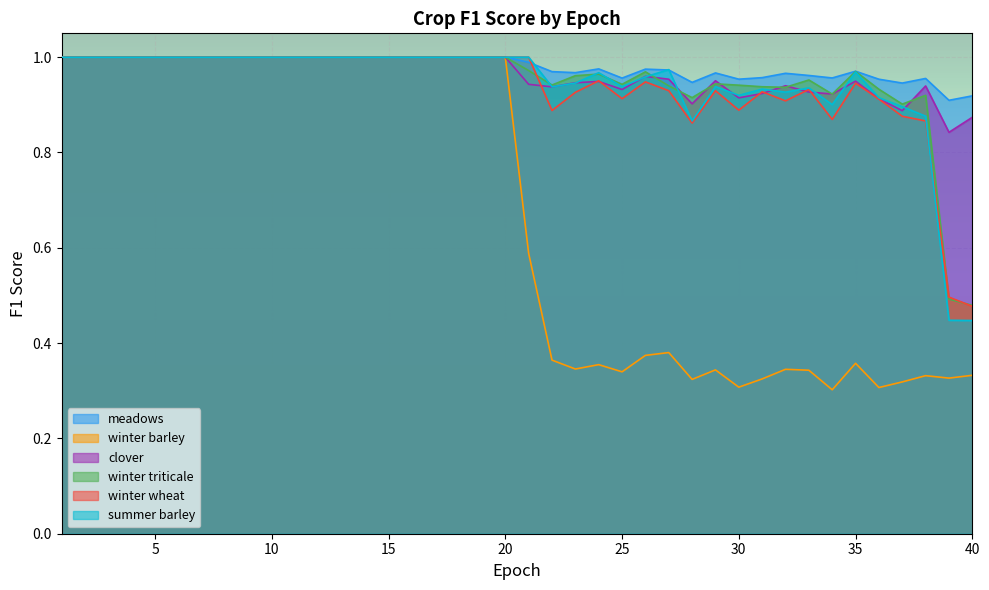

Reading right to left, list all the values displayed in this chart.

meadows: 0.9	0.9	1.0	0.9	1.0	1.0	1.0	1.0	1.0	1.0	1.0	1.0	0.9	1.0	1.0	1.0	1.0	1.0	1.0	1.0	1.0	1.0	1.0	1.0	1.0	1.0	1.0	1.0	1.0	1.0	1.0	1.0	1.0	1.0	1.0	1.0	1.0	1.0	1.0	1.0
winter barley: 0.3	0.3	0.3	0.3	0.3	0.4	0.3	0.3	0.3	0.3	0.3	0.3	0.3	0.4	0.4	0.3	0.4	0.3	0.4	0.6	1.0	1.0	1.0	1.0	1.0	1.0	1.0	1.0	1.0	1.0	1.0	1.0	1.0	1.0	1.0	1.0	1.0	1.0	1.0	1.0
clover: 0.9	0.8	0.9	0.9	0.9	0.9	0.9	0.9	0.9	0.9	0.9	1.0	0.9	1.0	1.0	0.9	0.9	0.9	0.9	0.9	1.0	1.0	1.0	1.0	1.0	1.0	1.0	1.0	1.0	1.0	1.0	1.0	1.0	1.0	1.0	1.0	1.0	1.0	1.0	1.0
winter triticale: 0.5	0.5	0.9	0.9	0.9	1.0	0.9	1.0	0.9	0.9	0.9	0.9	0.9	0.9	1.0	0.9	1.0	1.0	0.9	1.0	1.0	1.0	1.0	1.0	1.0	1.0	1.0	1.0	1.0	1.0	1.0	1.0	1.0	1.0	1.0	1.0	1.0	1.0	1.0	1.0
winter wheat: 0.5	0.5	0.9	0.9	0.9	0.9	0.9	0.9	0.9	0.9	0.9	0.9	0.9	0.9	0.9	0.9	1.0	0.9	0.9	1.0	1.0	1.0	1.0	1.0	1.0	1.0	1.0	1.0	1.0	1.0	1.0	1.0	1.0	1.0	1.0	1.0	1.0	1.0	1.0	1.0
summer barley: 0.4	0.4	0.9	0.9	0.9	1.0	0.9	0.9	0.9	0.9	0.9	0.9	0.9	1.0	1.0	0.9	1.0	0.9	0.9	1.0	1.0	1.0	1.0	1.0	1.0	1.0	1.0	1.0	1.0	1.0	1.0	1.0	1.0	1.0	1.0	1.0	1.0	1.0	1.0	1.0